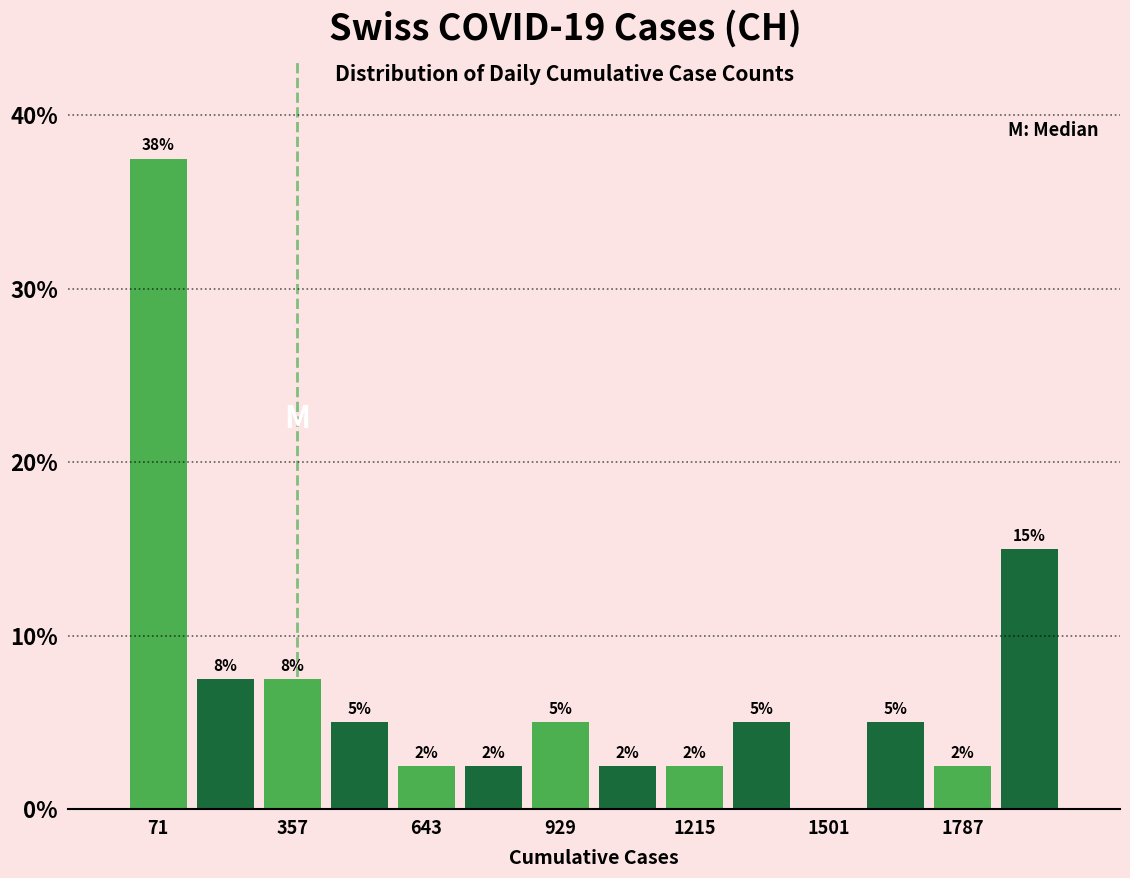

Around what value on the x-axis is the tallest bar? Give the approximate position of its centre, as read against the axis.

50